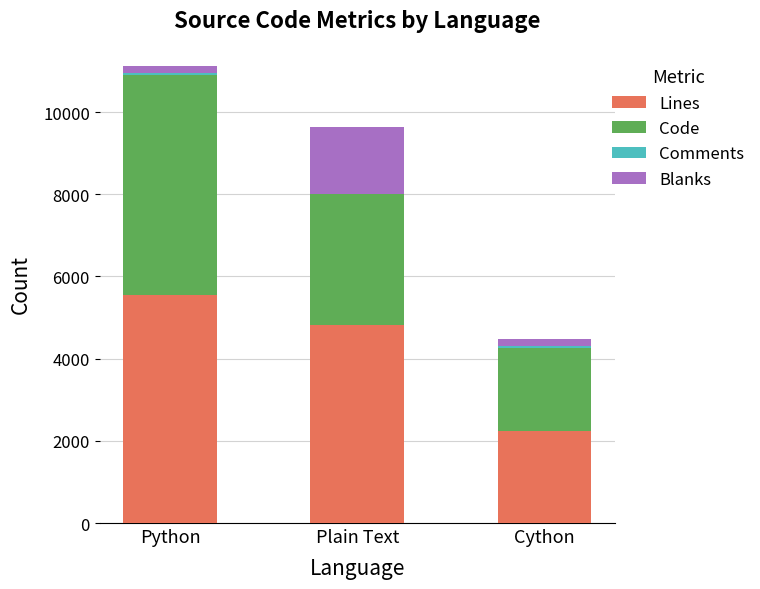

Does the chart contain stacked bars?

Yes